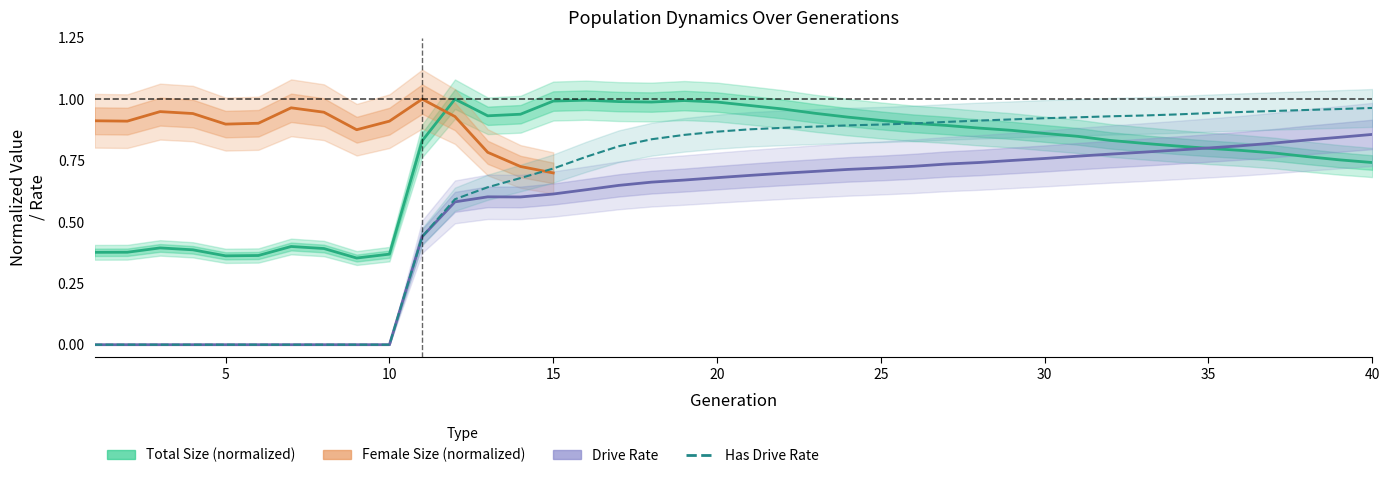

The value of rate_dr at 25 is 1.3. True or false?

False